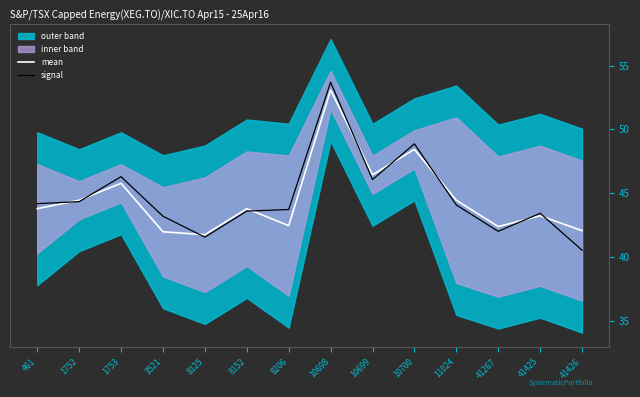

Rank the series at 10699 from lowest to highest value.

signal, mean